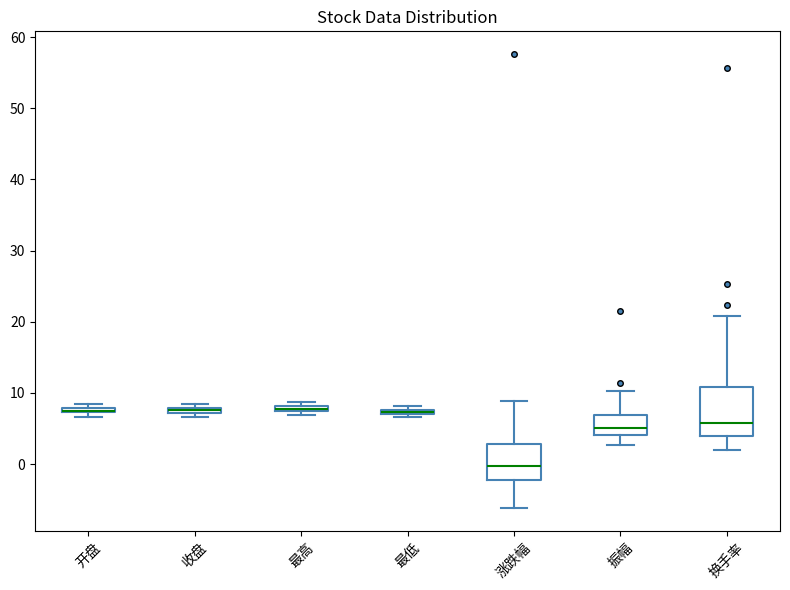

Where does the lower whisker of the box for 涨跌幅 end on the y-axis? The values are not printed on the chart, so give them approximately, as read against the axis.

-6